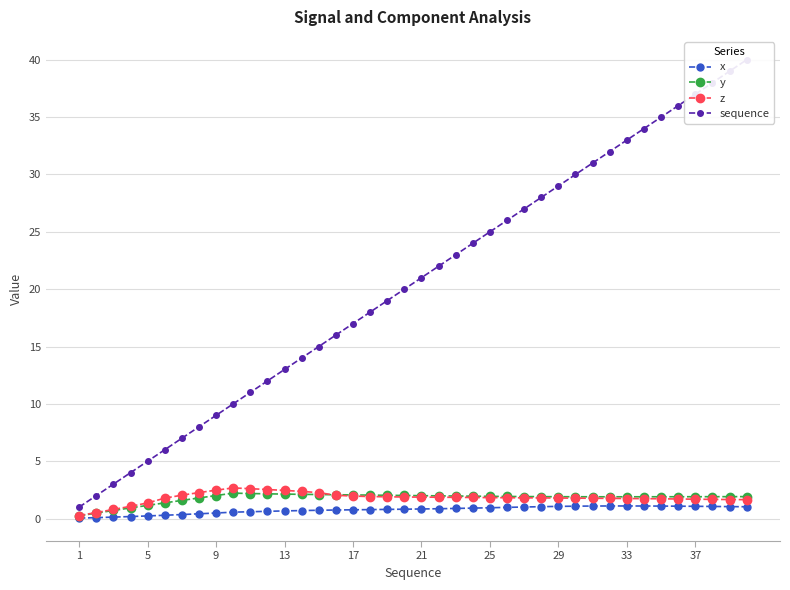

True or false: z has more than 2 points higher than both neighbors.

False